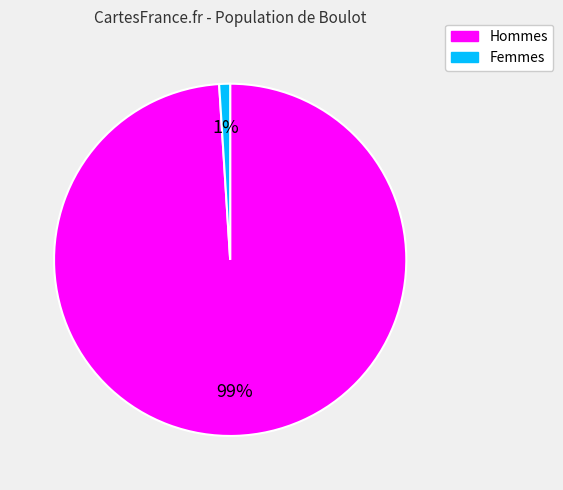

The Femmes slice represents 11% of the pie. True or false?

False